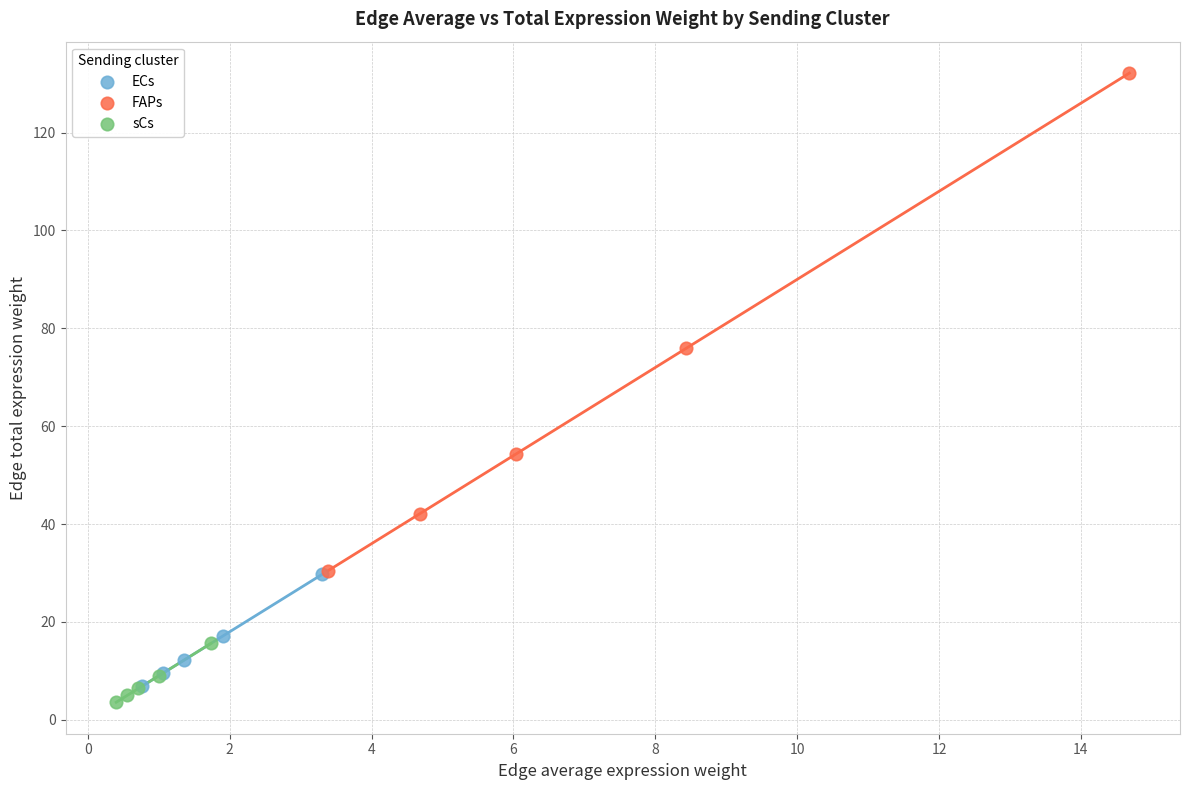

Which series contains the highest Y value?

FAPs